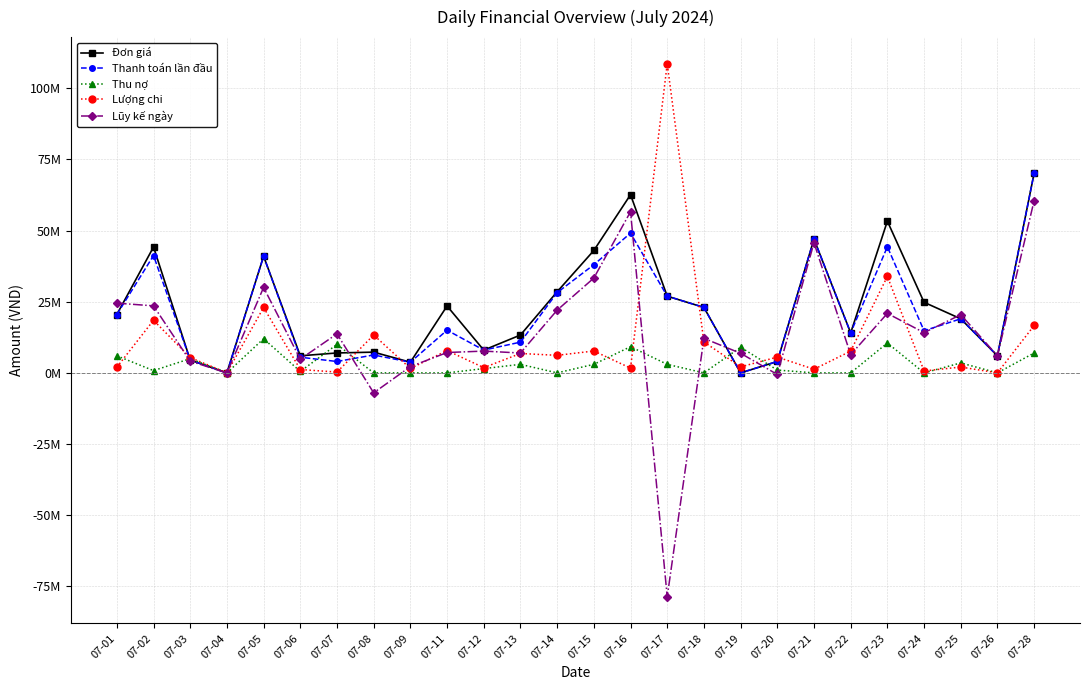

List the series in order of their peak value, lowest first.

Thu nợ, Lũy kế ngày, Đơn giá, Thanh toán lần đầu, Lượng chi